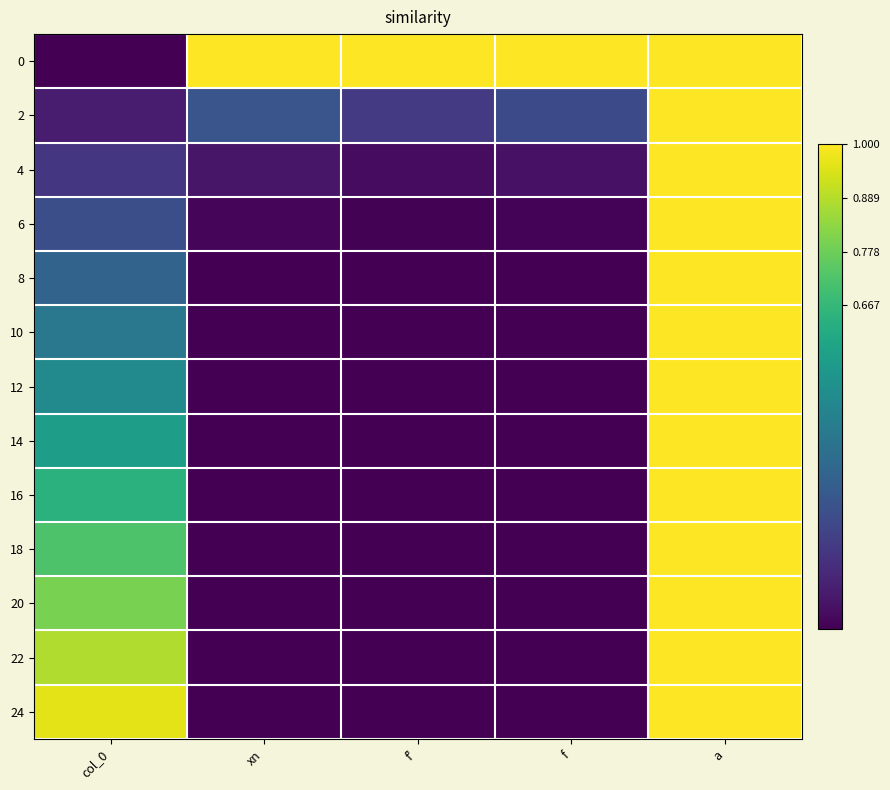

List the series in order of their peak value, highest first.

0, 2, 4, 6, 8, 10, 12, 14, 16, 18, 20, 22, 24